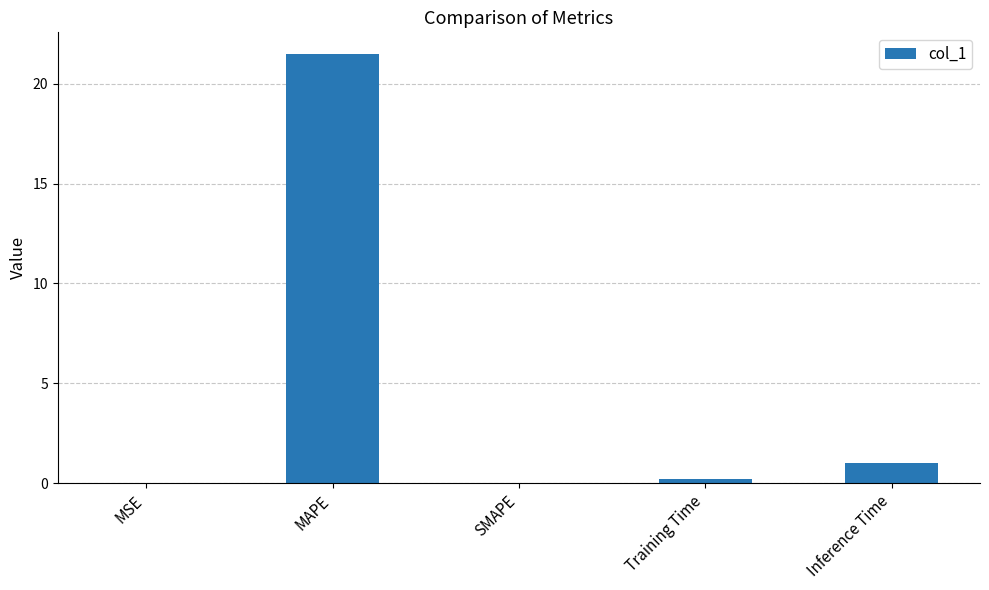

What is the change in value from MAPE to SMAPE?

-21.5